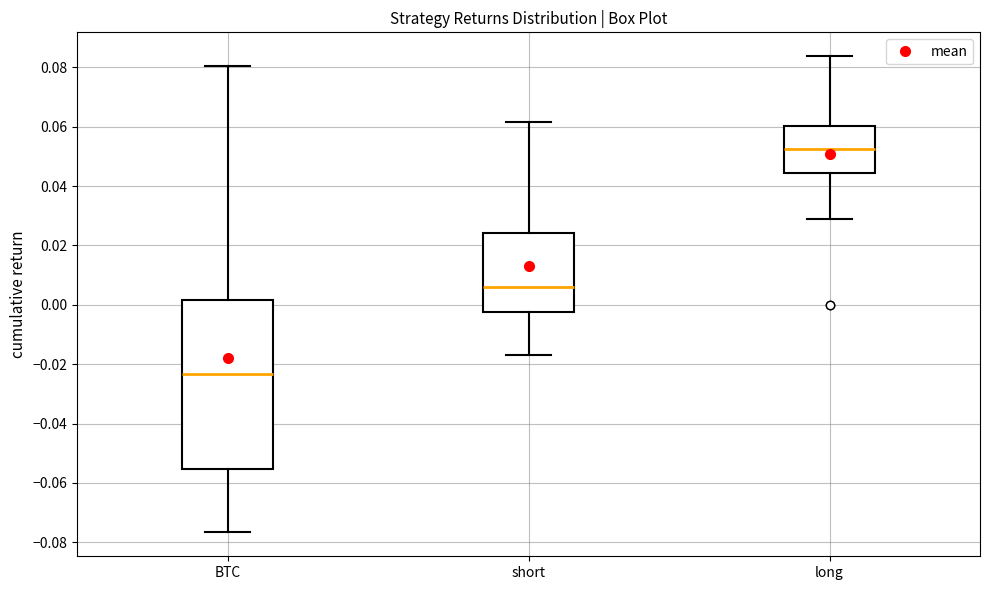

Comparing the boxes themselves (not the whiskers), which one is the tallest?

BTC